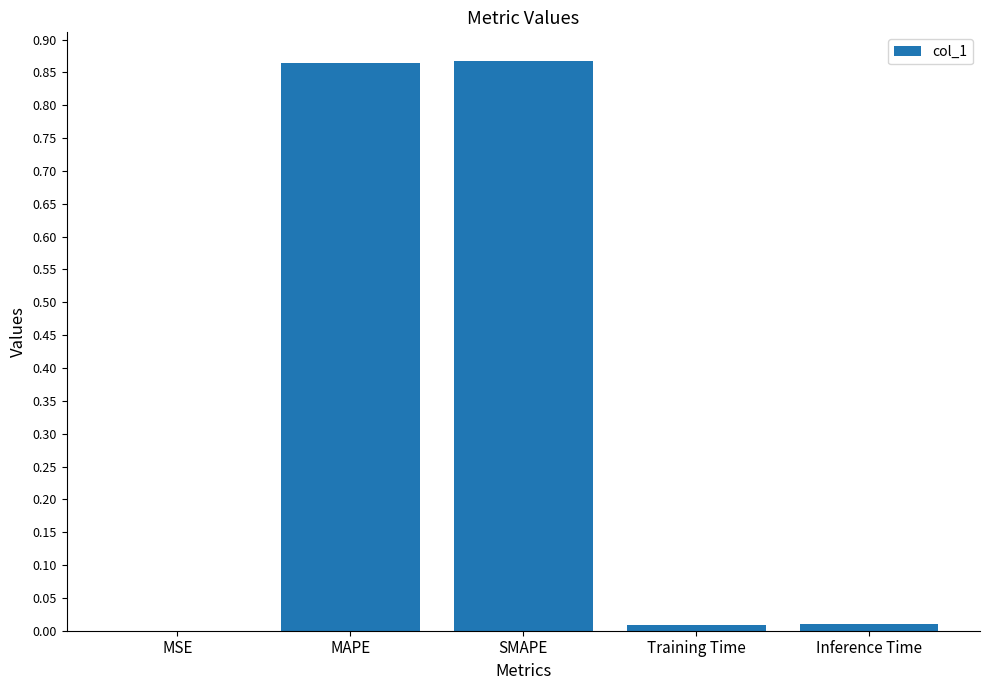

The chart shows a value of 1.4 at MAPE. True or false?

False